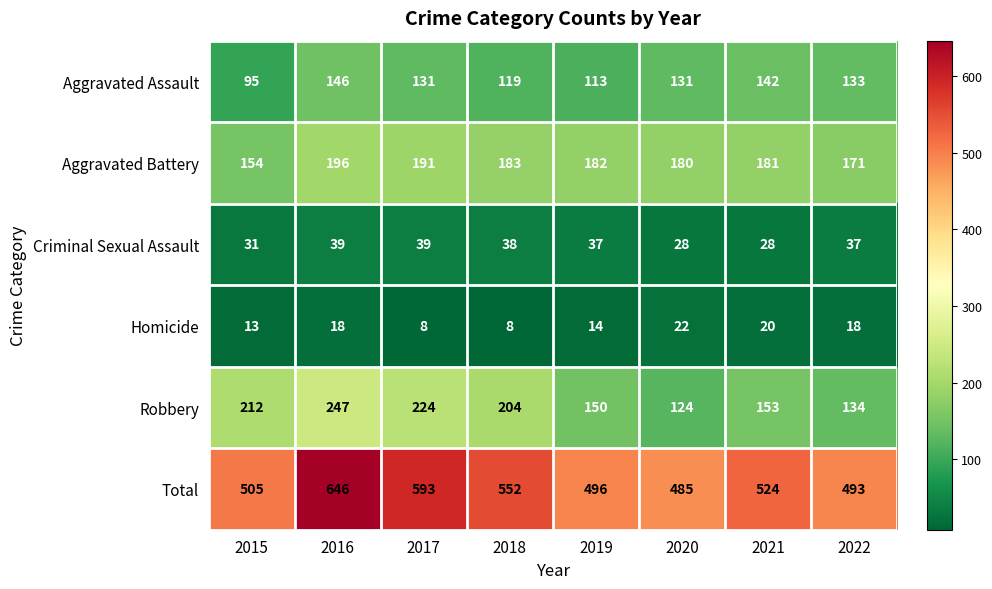

Where does the Aggravated Battery series first go above 182?

2016